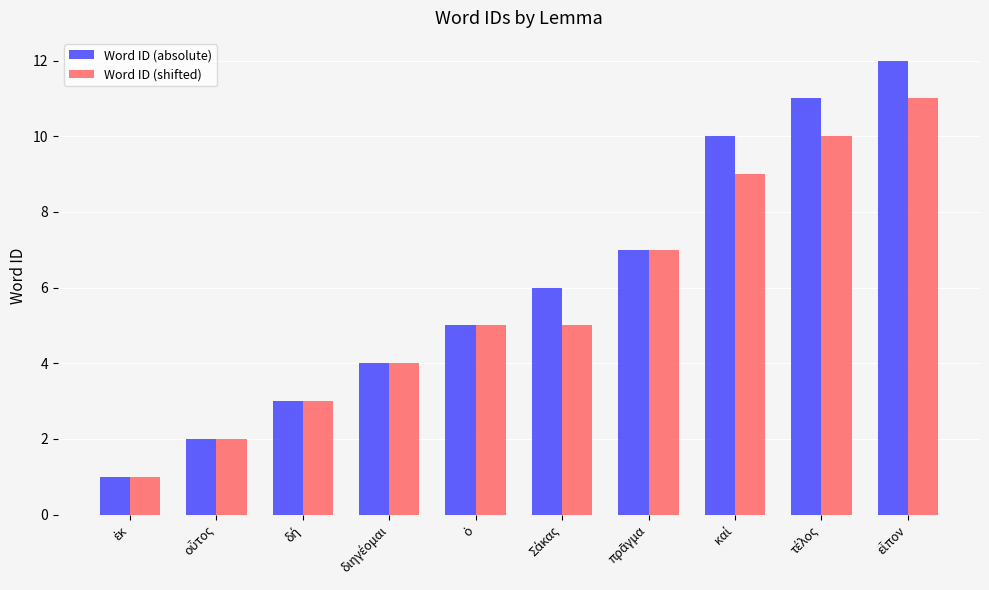

What is the sum of all Word ID (absolute) values?

61